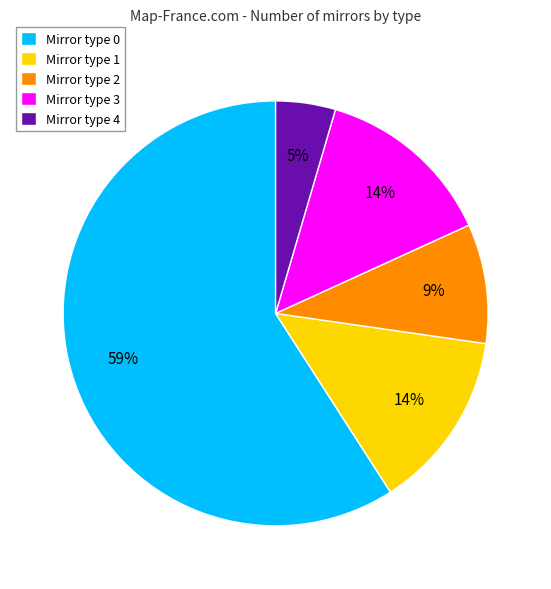

True or false: Mirror type 4 accounts for 5% of the total.

True